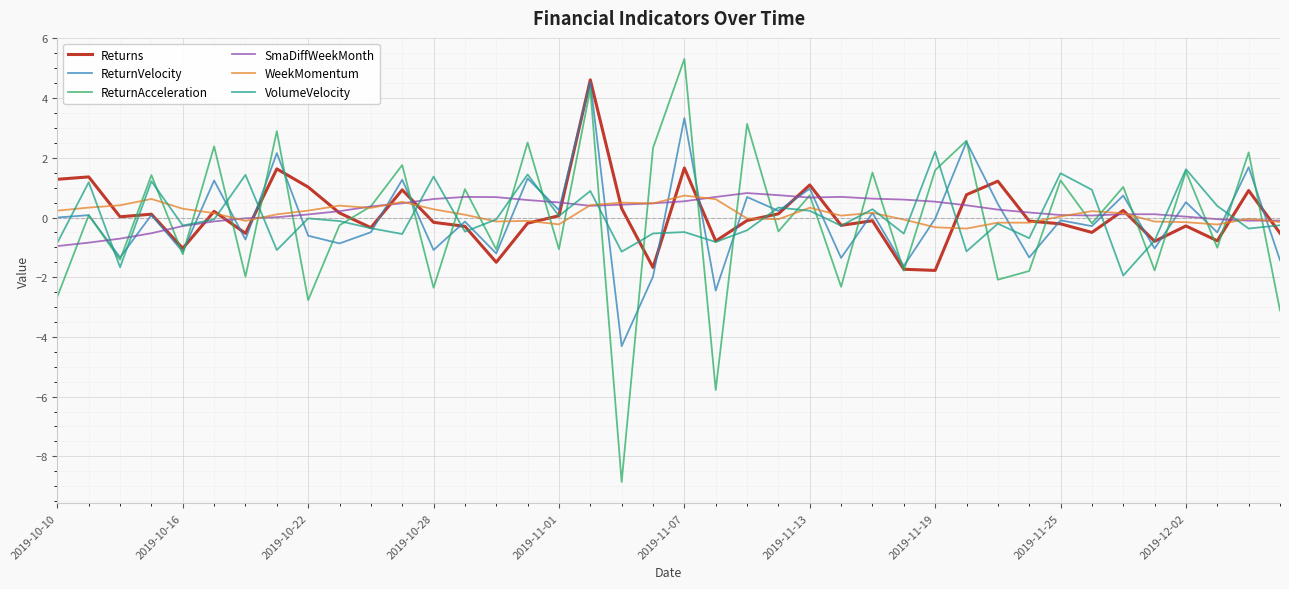

Count the number of data series in this chart.

6